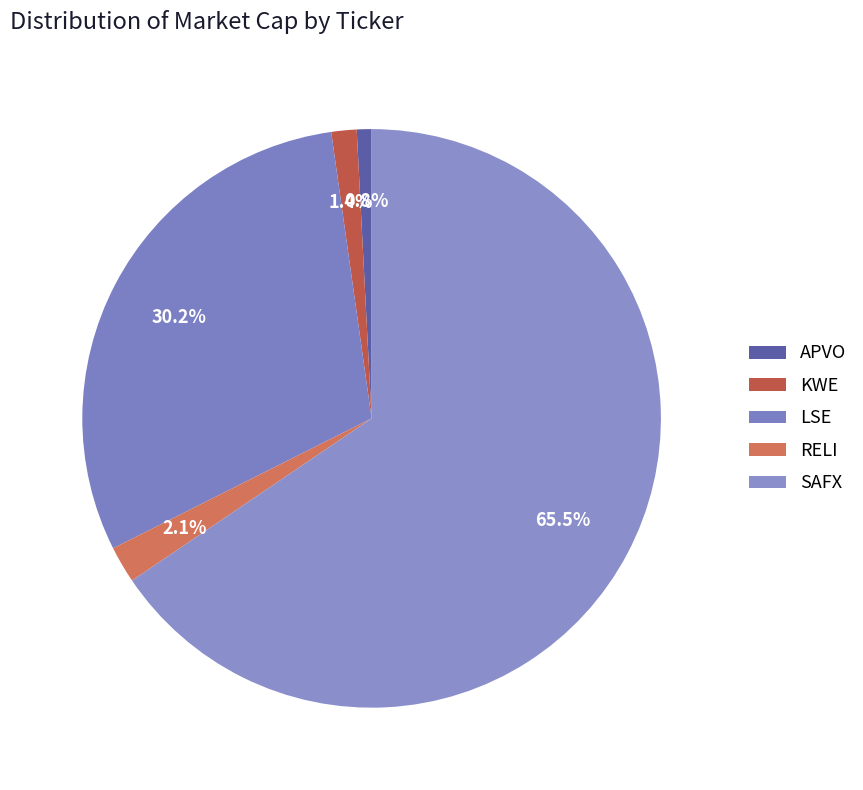

To the nearest percent, what is the average slice percentage?

20%